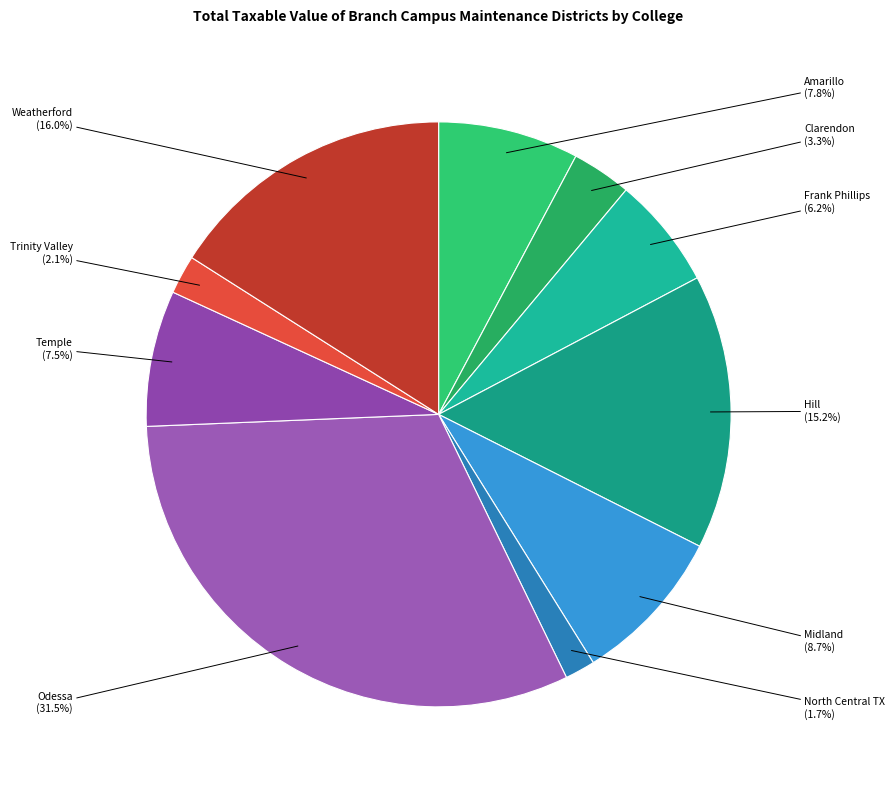

What is the ratio of the value at Frank Phillips to the value at Hill?

0.4